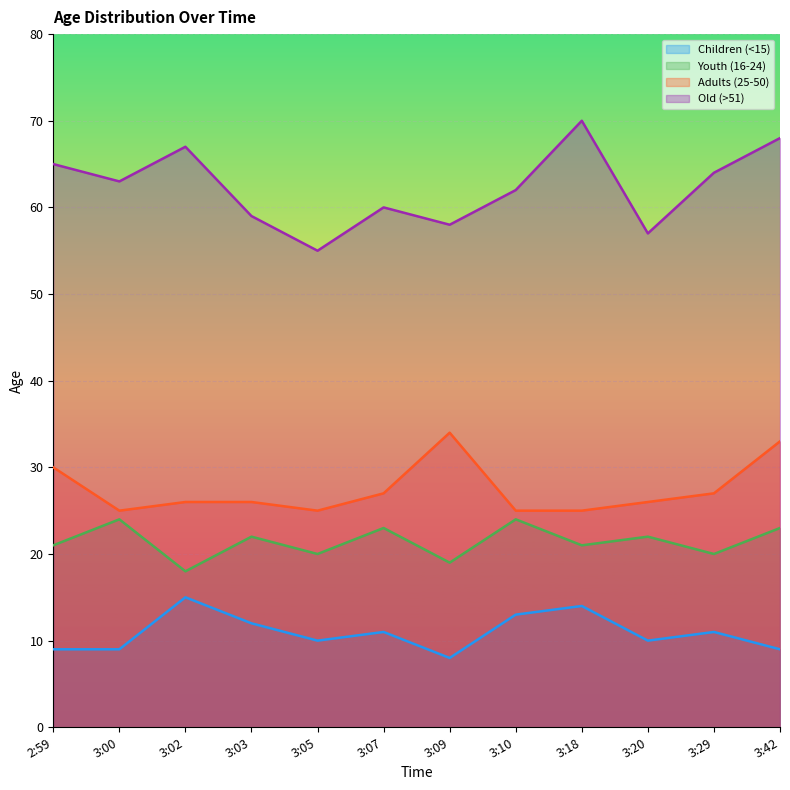

How many lines are shown in the chart?

4